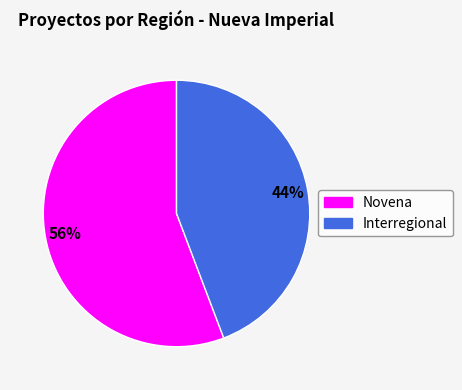

Which category accounts for the majority?

Novena